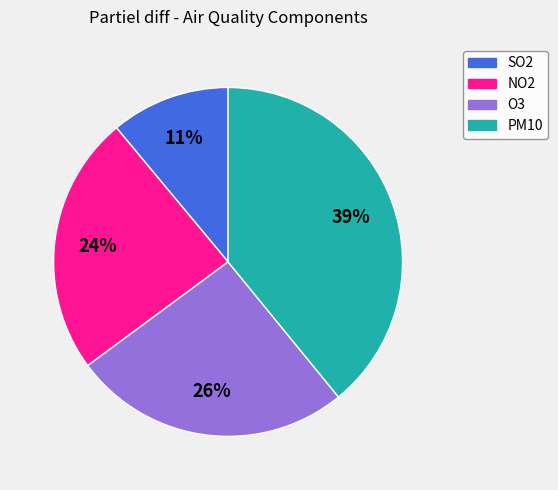

To the nearest percent, what is the difference between the NO2 and SO2 slice percentages?

13%